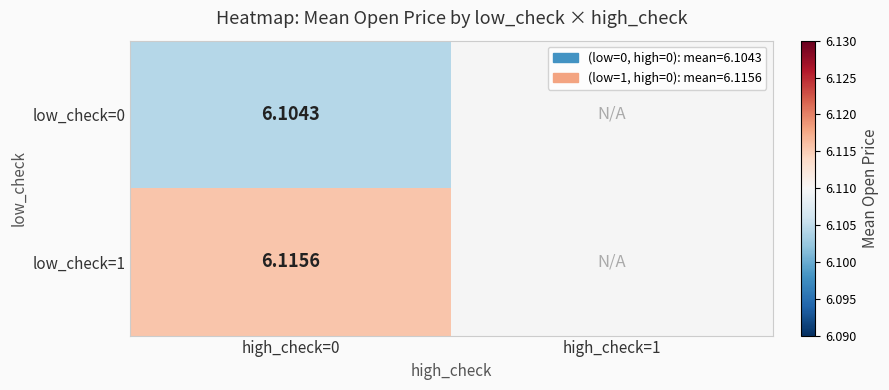

True or false: low_check=1 has a value of 1.2 at high_check=0.

False